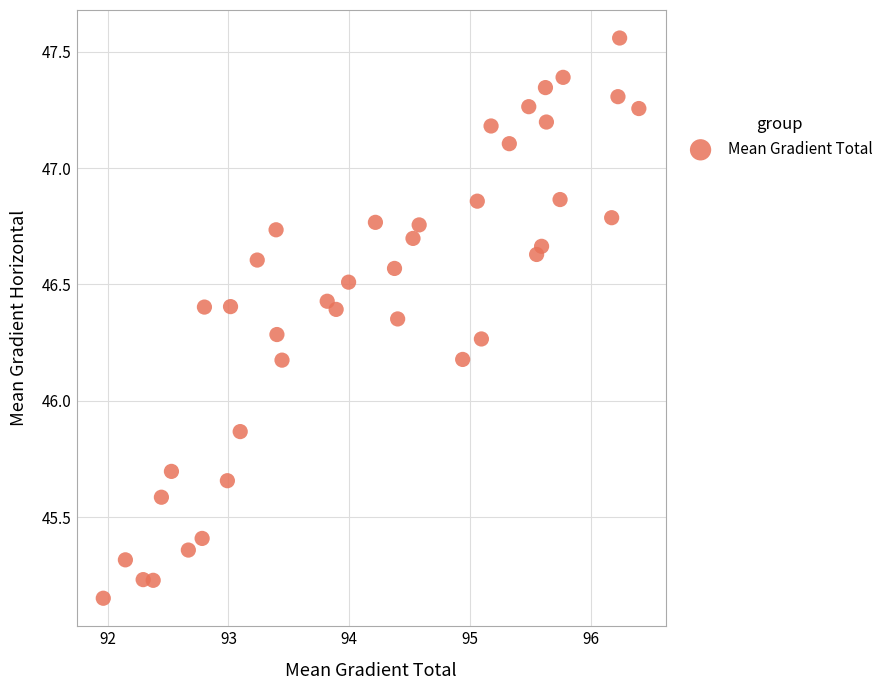

What is the range of X values (max minus min)?

4.4